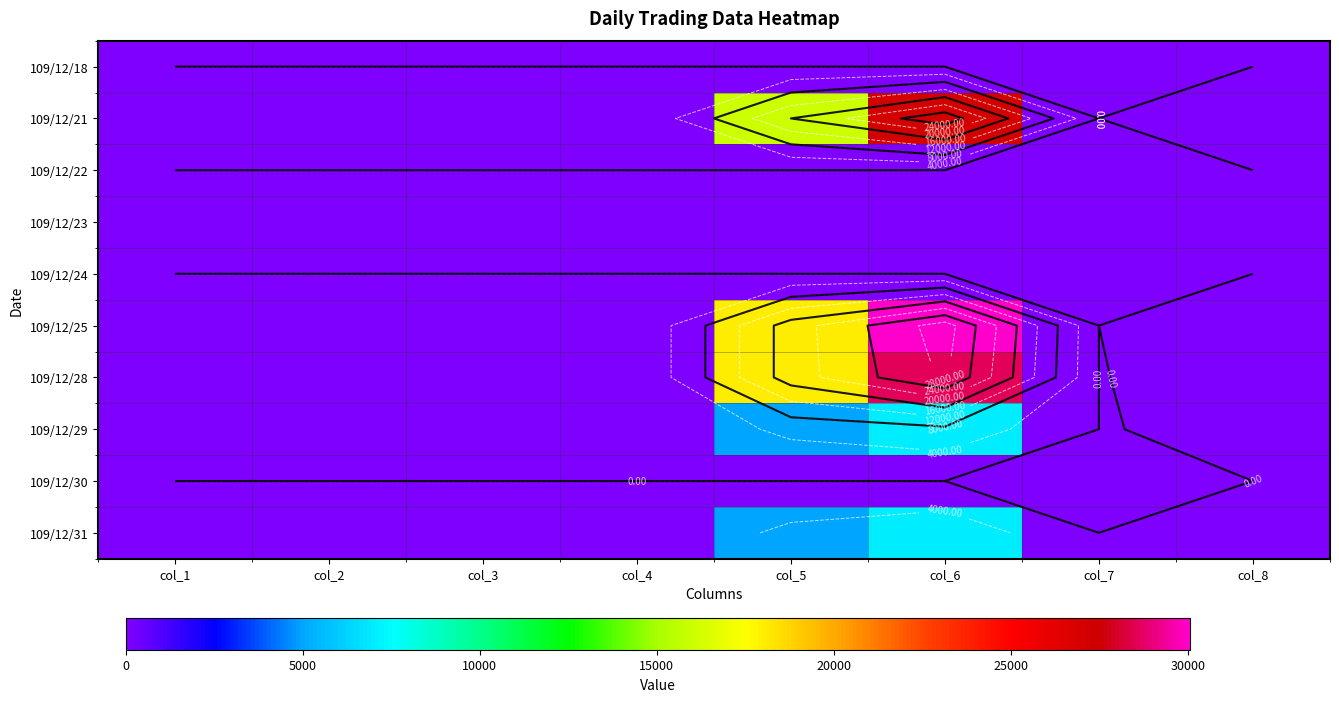

What is the difference between the maximum and minimum values in the 109/12/25 series?

30060.0